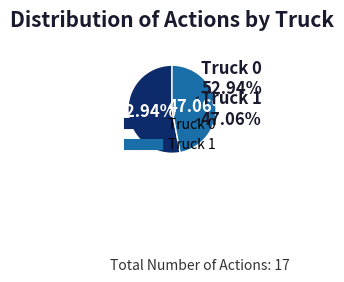

Count the number of slices in the pie.

2